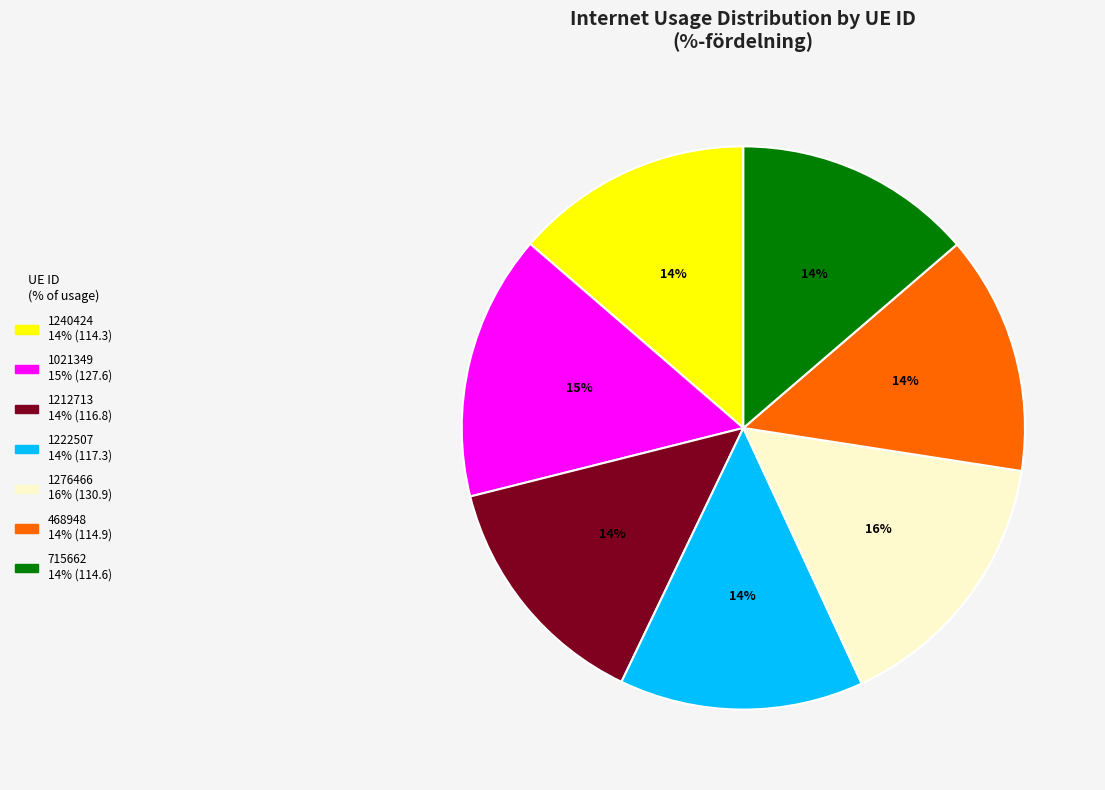

True or false: 715662 accounts for 14% of the total.

True